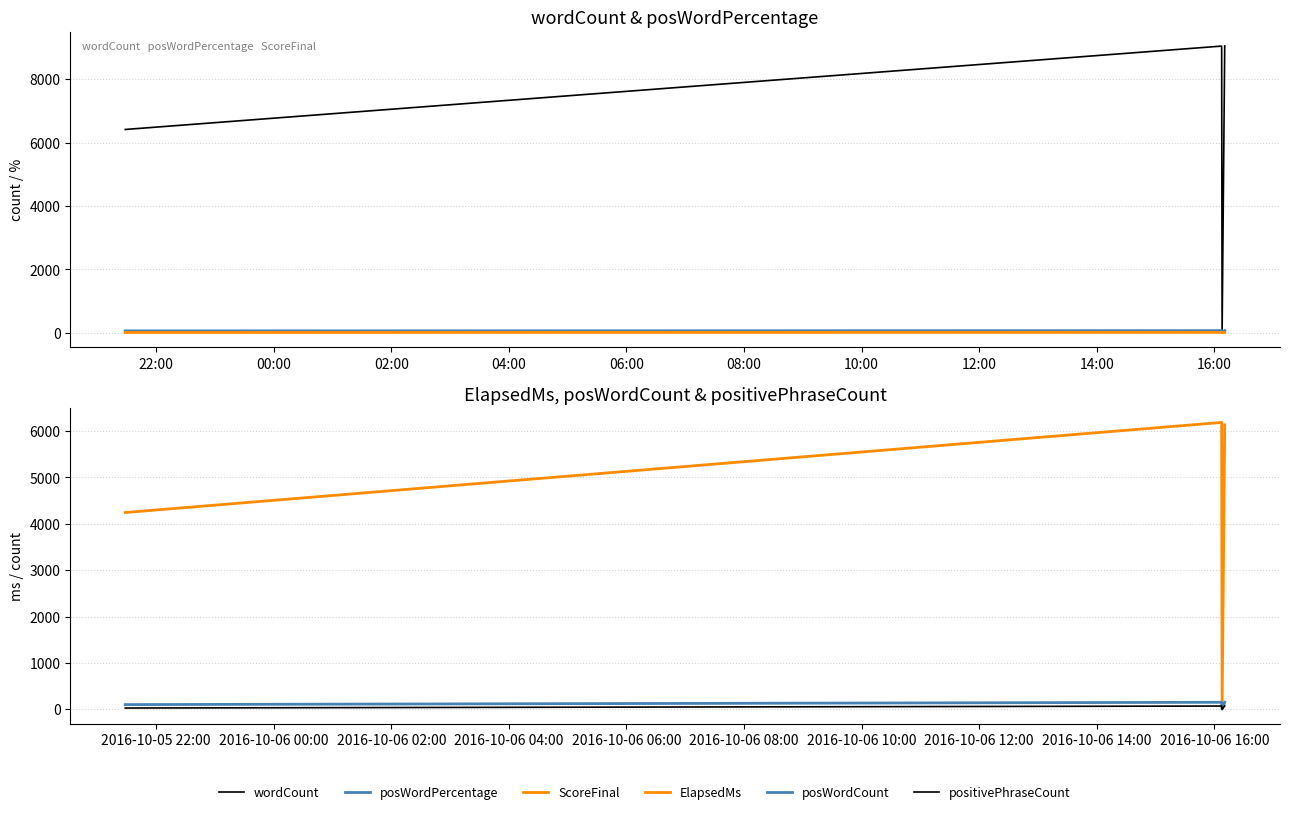

Does the chart have visible grid lines?

Yes